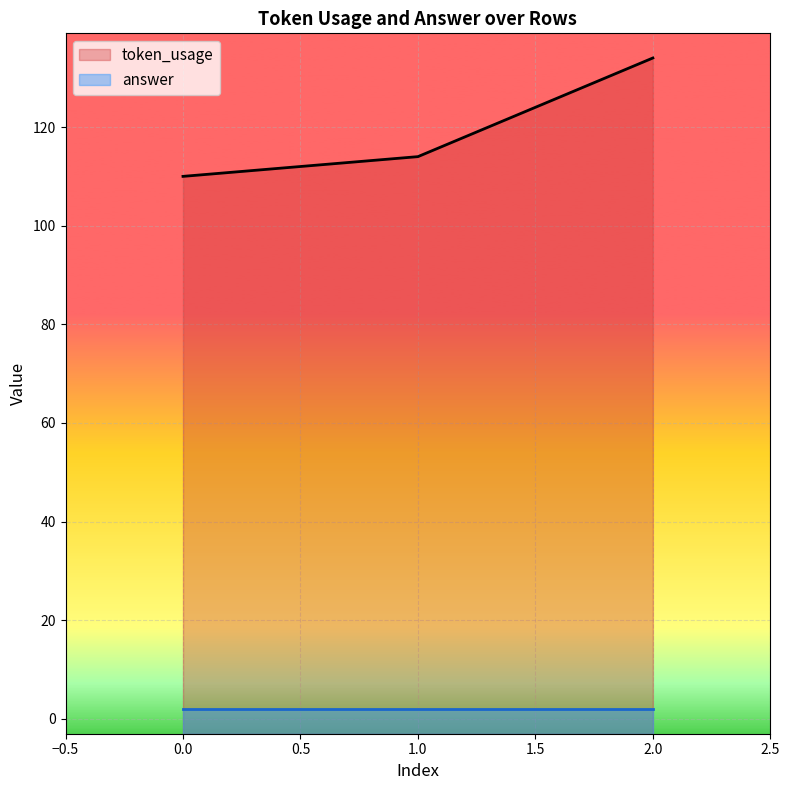

What is the maximum value shown in the chart?

134